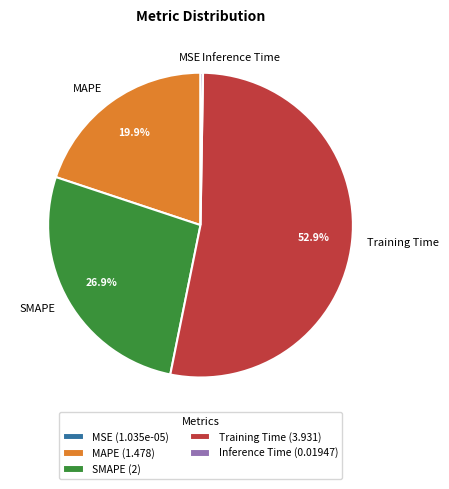

Which has a higher value, Training Time or MAPE?

Training Time